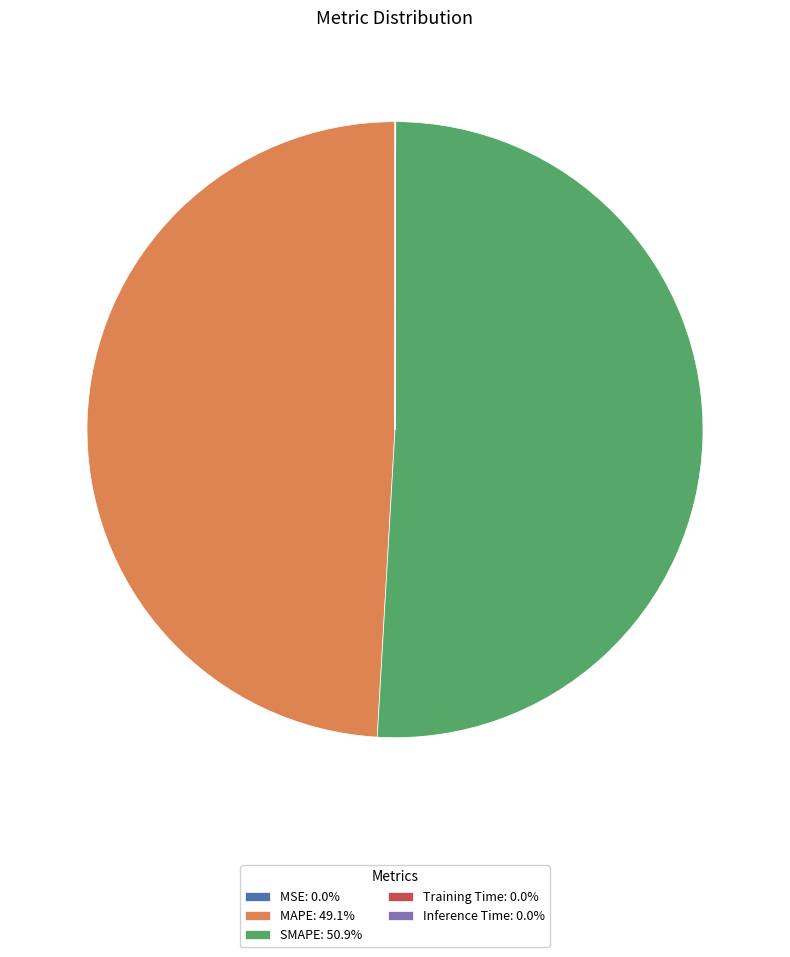

Is there a majority slice in this chart?

Yes